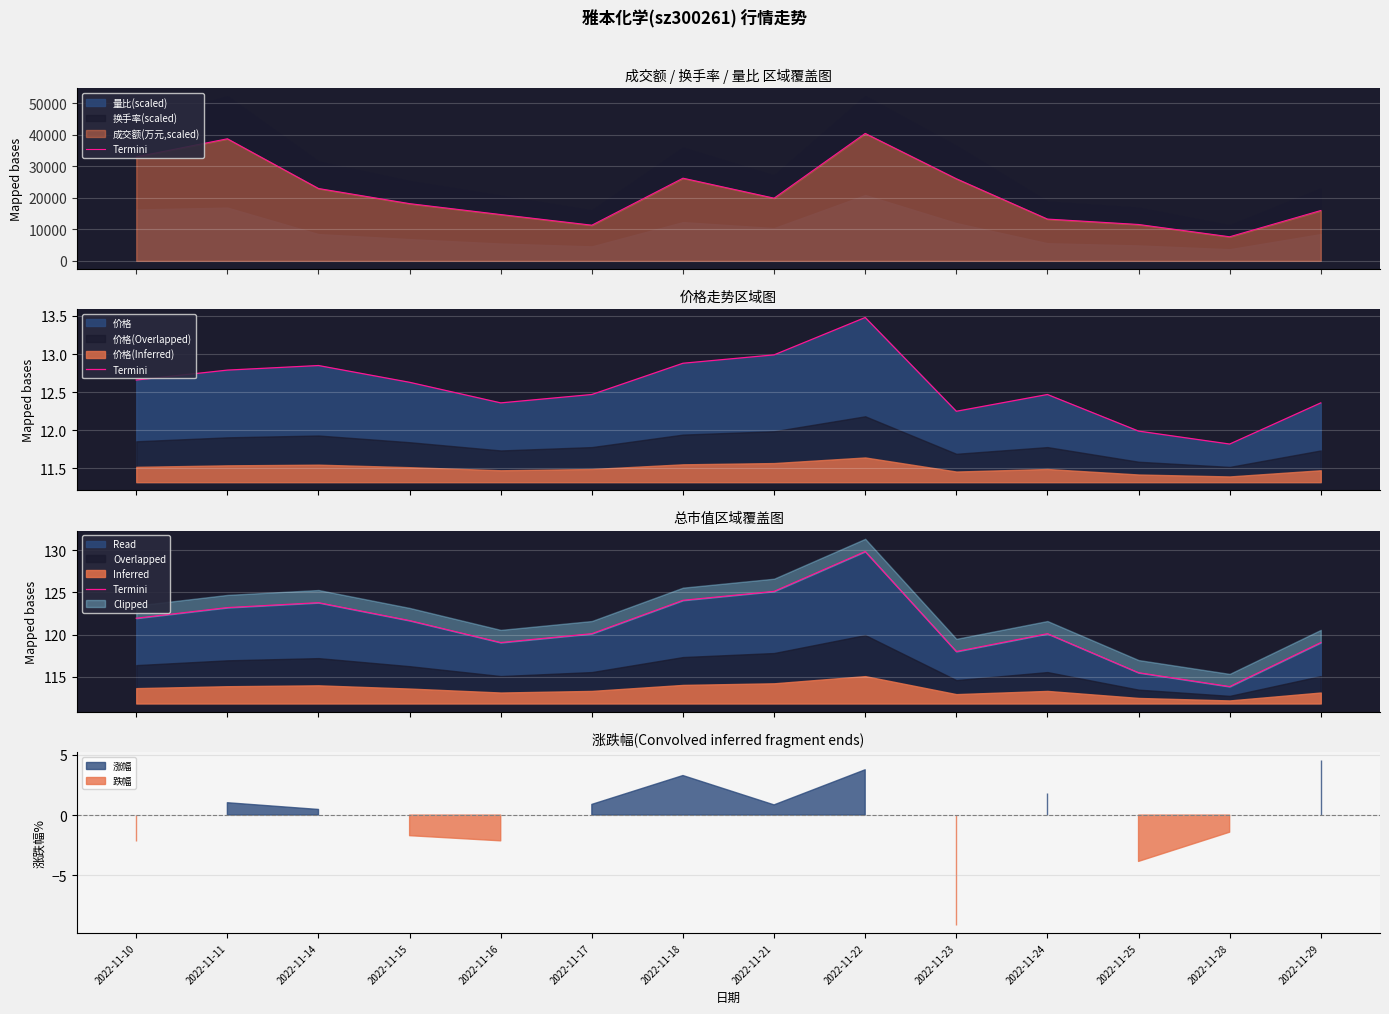

What is the ratio of the value at 2022-11-29 to the value at 2022-11-14?

1.0